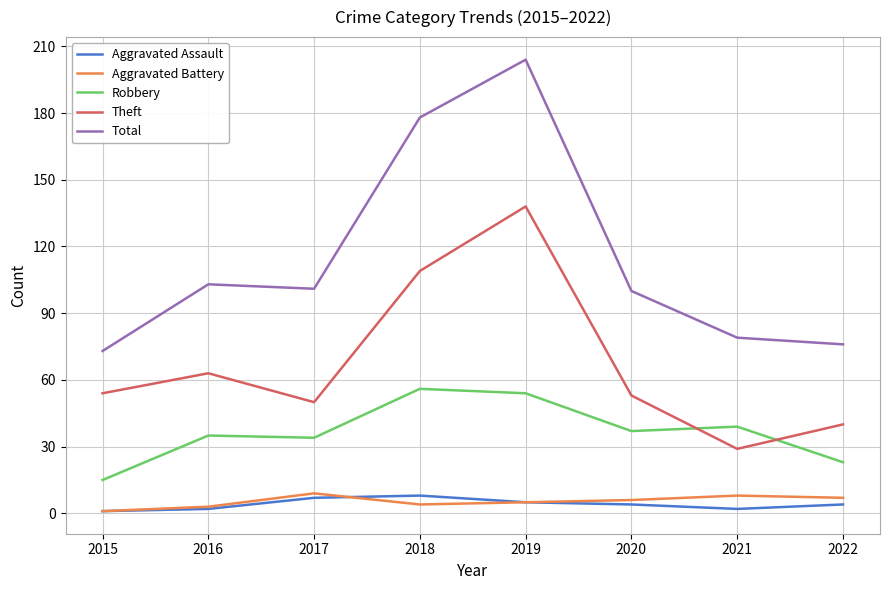

Which series has the widest spread of values?

Total